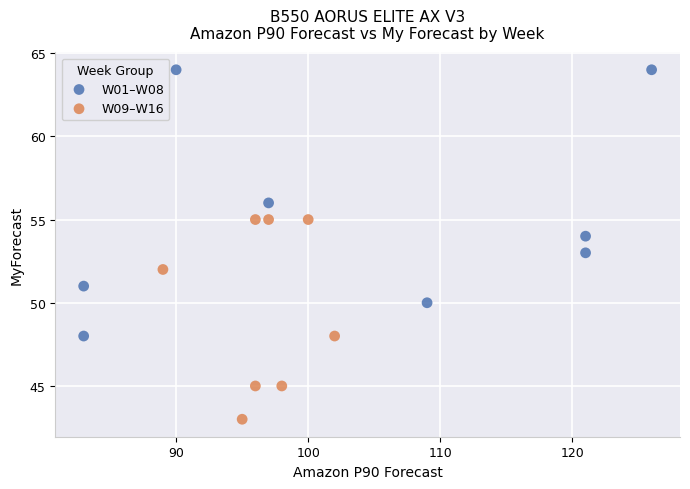

Which series contains the lowest Y value?

W09–W16